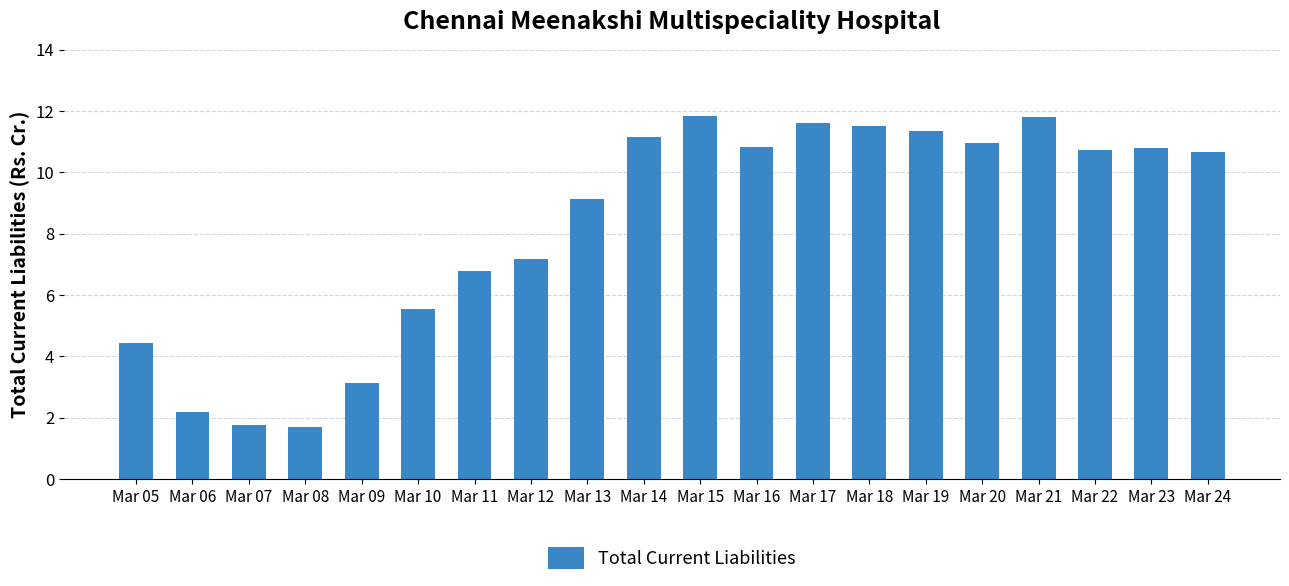

What is the change in value from Mar 08 to Mar 09?

+1.4